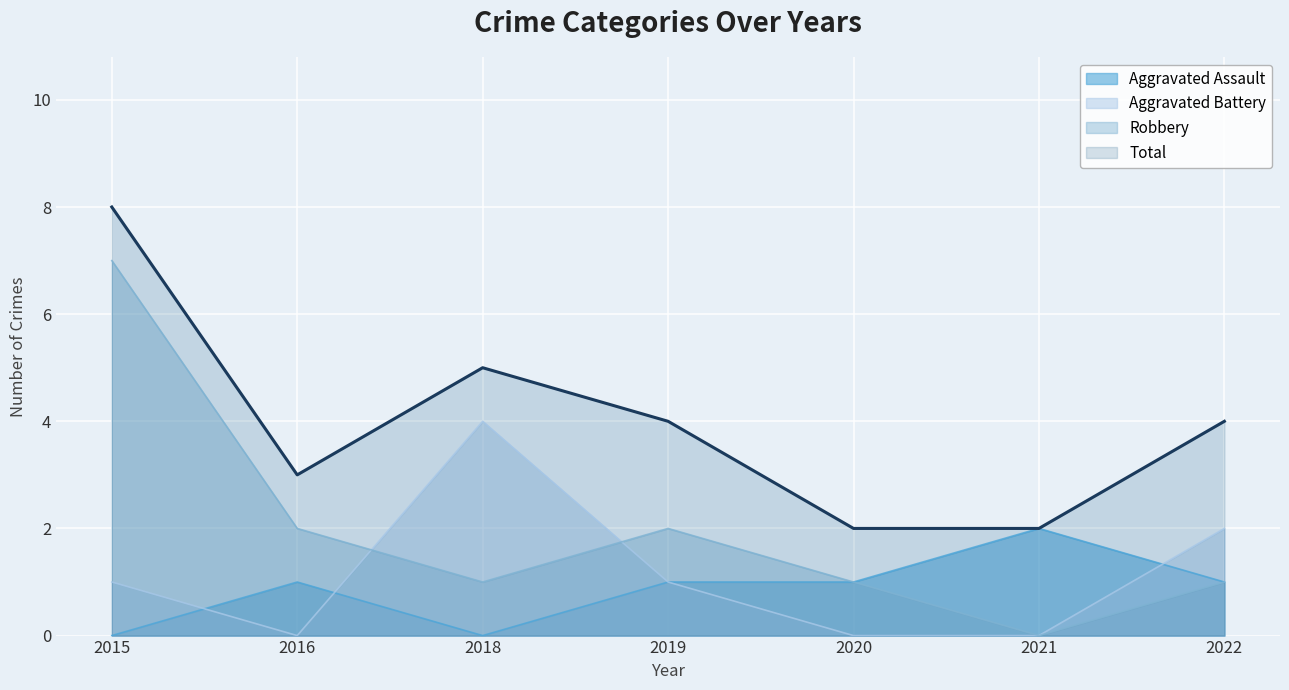

True or false: Total and Robbery intersect in this chart.

False